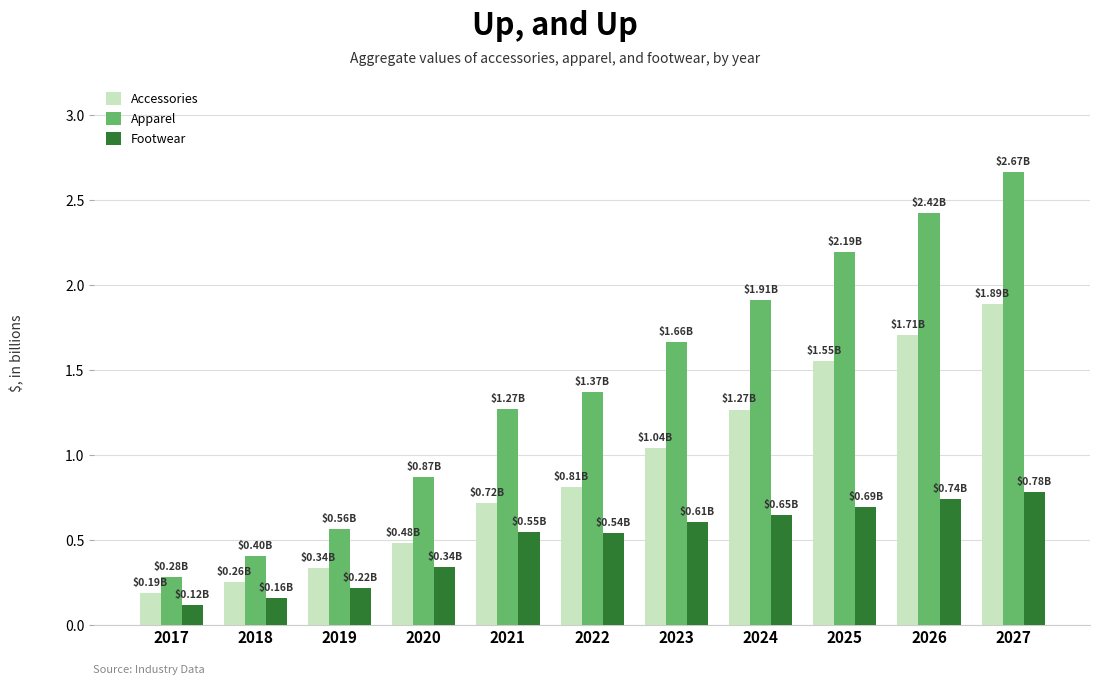

What is the total value across all series at 2023?

3.3